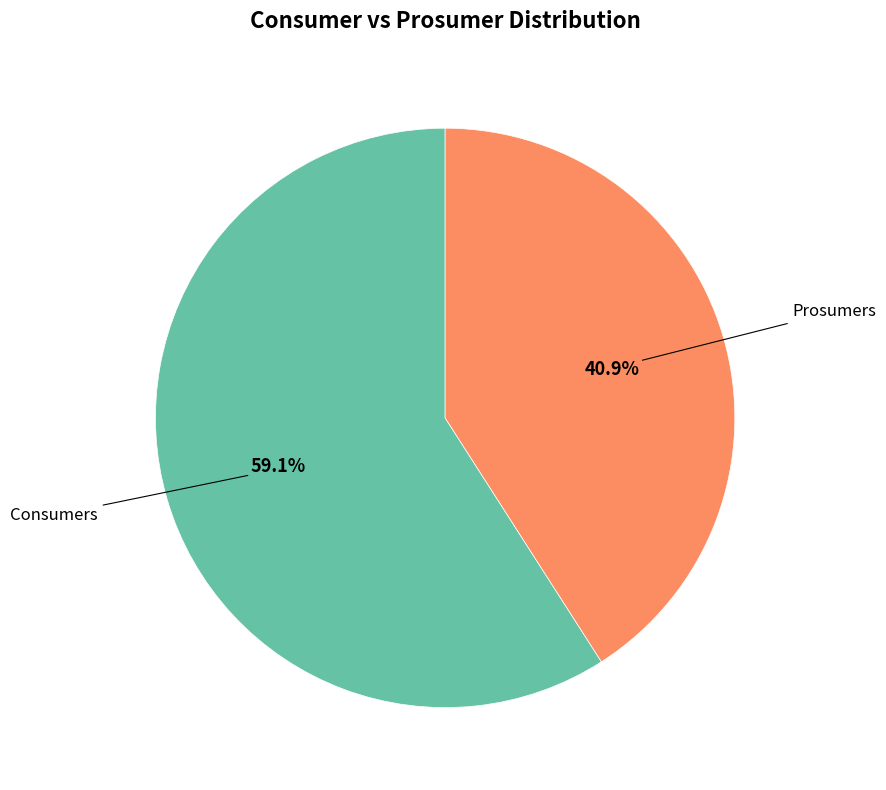

Is there any slice that represents more than half of the pie?

Yes